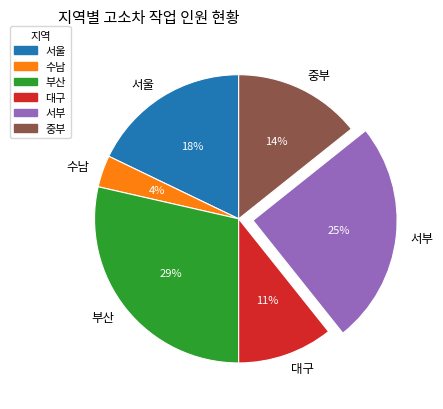

Which slice is the largest?

부산